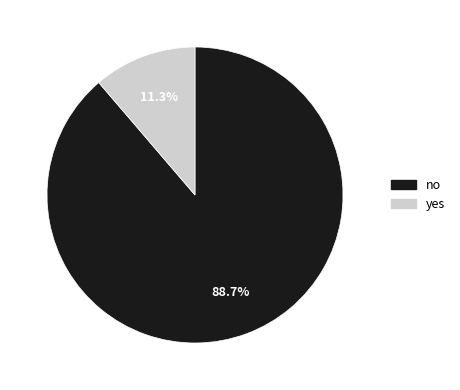

Is it true that yes is 24% of the pie?

False